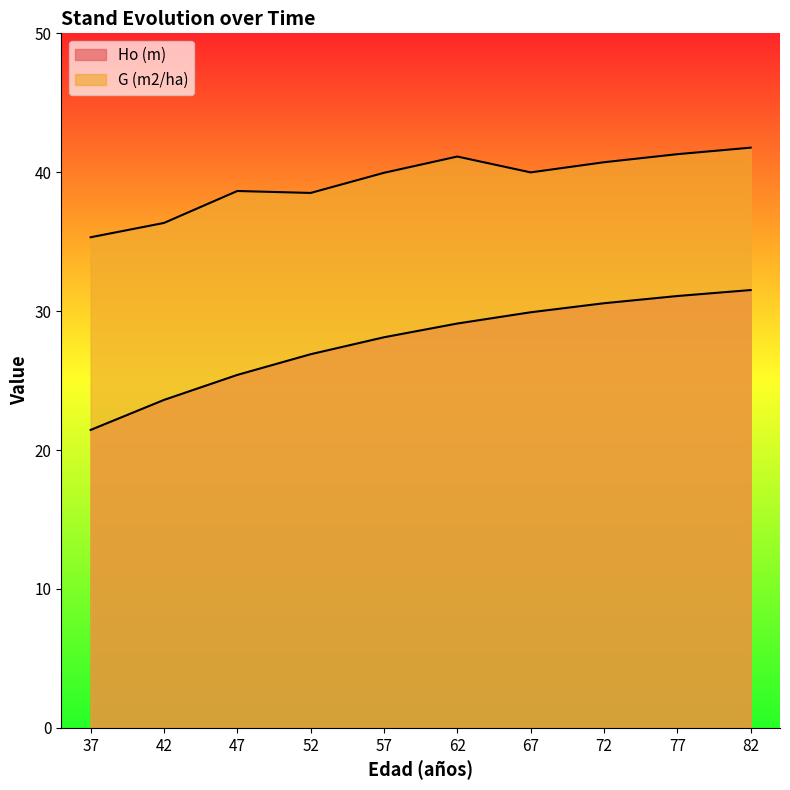

Does the chart have visible grid lines?

No